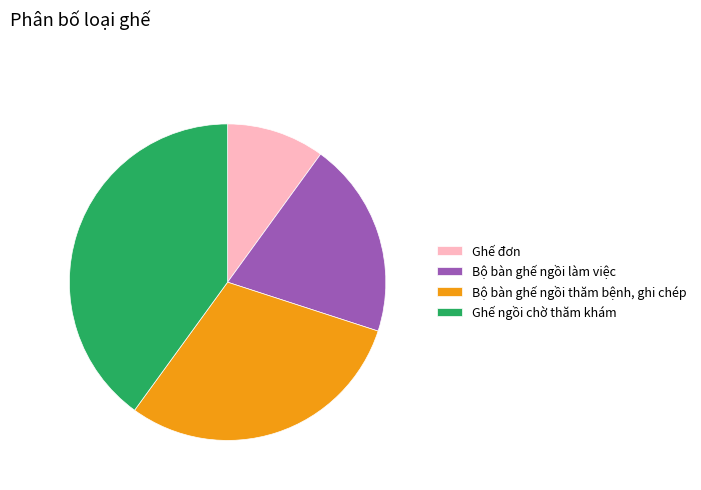

Which has a higher value, Bộ bàn ghế ngồi làm việc or Ghế ngồi chờ thăm khám?

Ghế ngồi chờ thăm khám